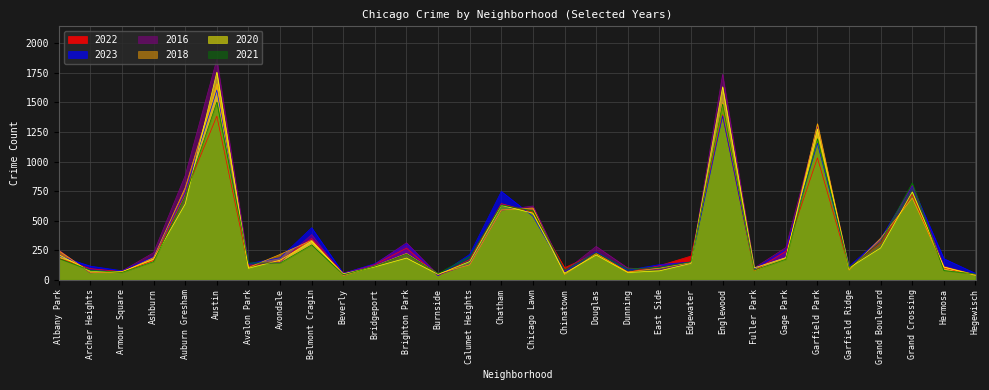

List the series in order of their peak value, highest first.

2016, 2020, 2018, 2023, 2021, 2022